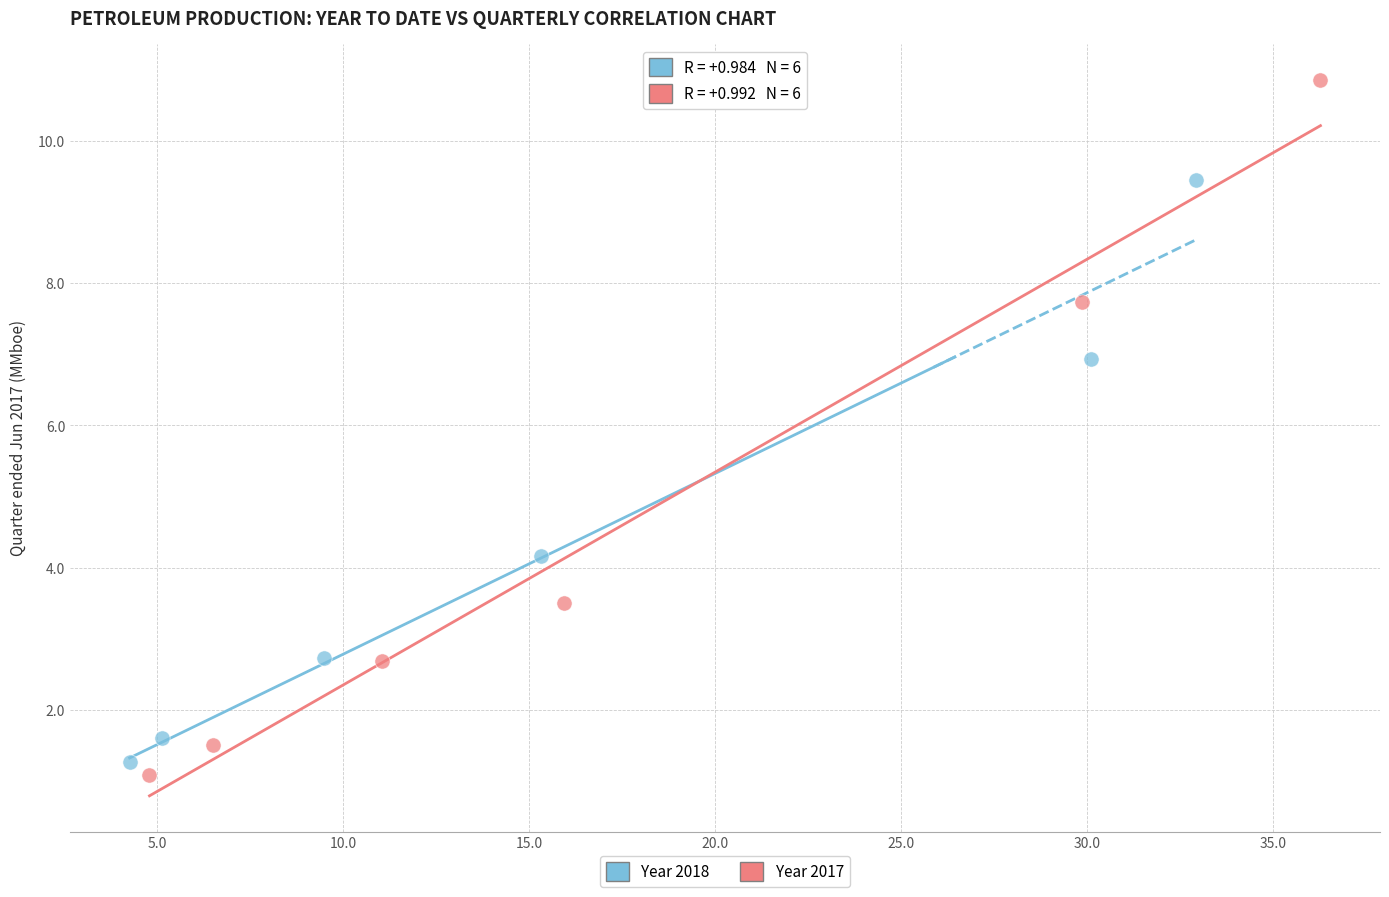

Which series has the largest Y range (max minus min)?

Year 2017